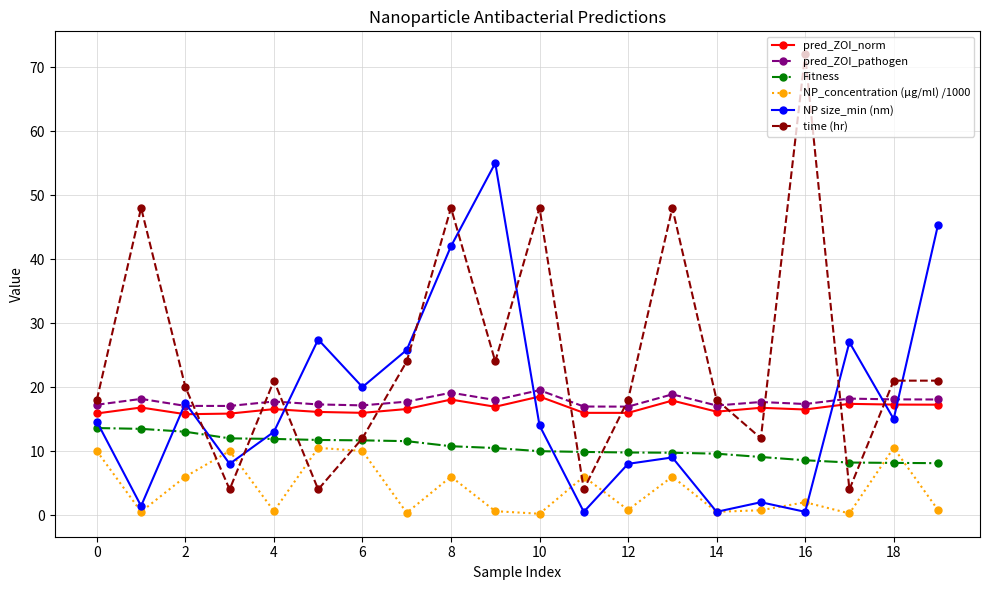

Which series has the widest spread of values?

time (hr)